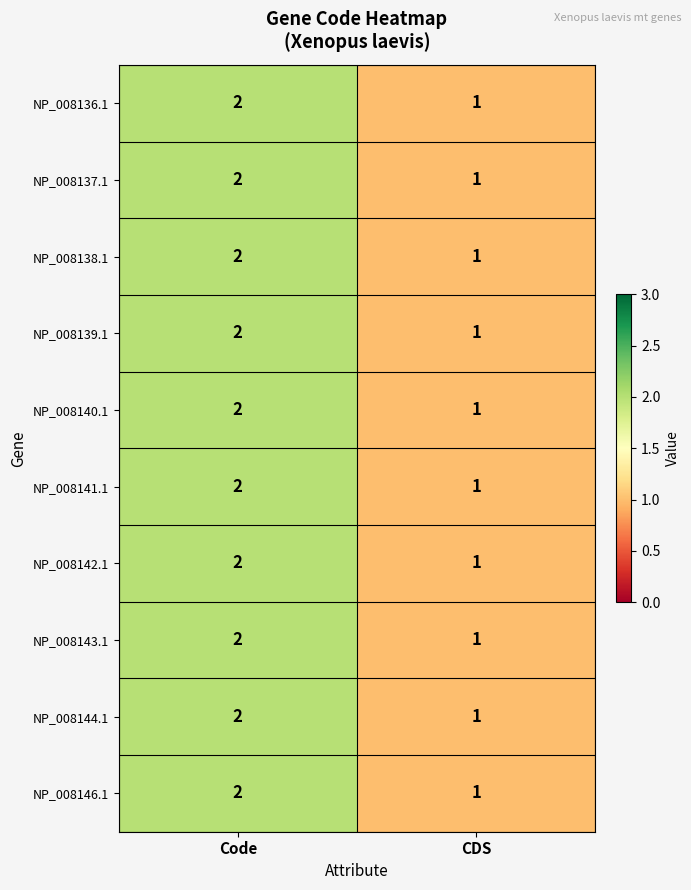

At which label does NP_008137.1 reach its minimum?

CDS